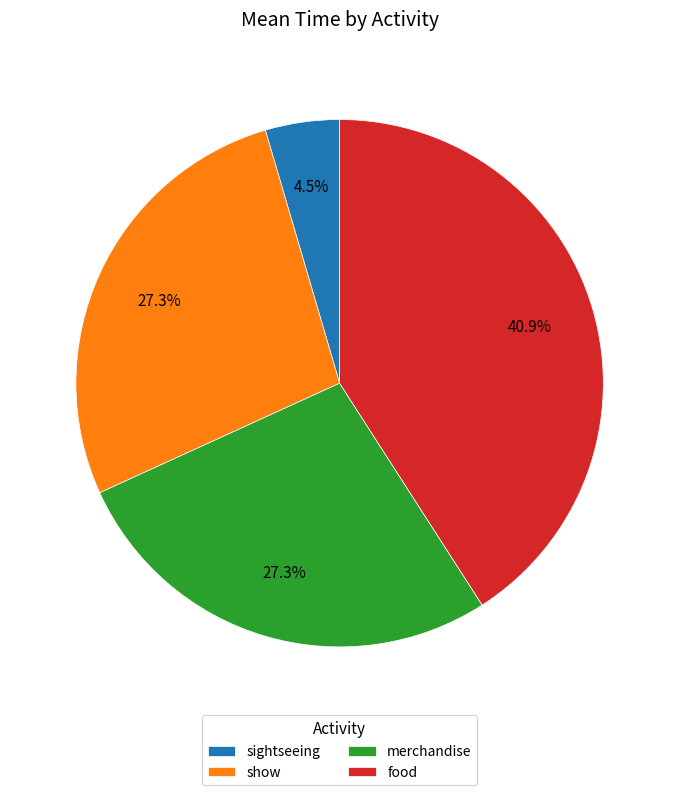

What is the total percentage of merchandise and sightseeing?

31.8%